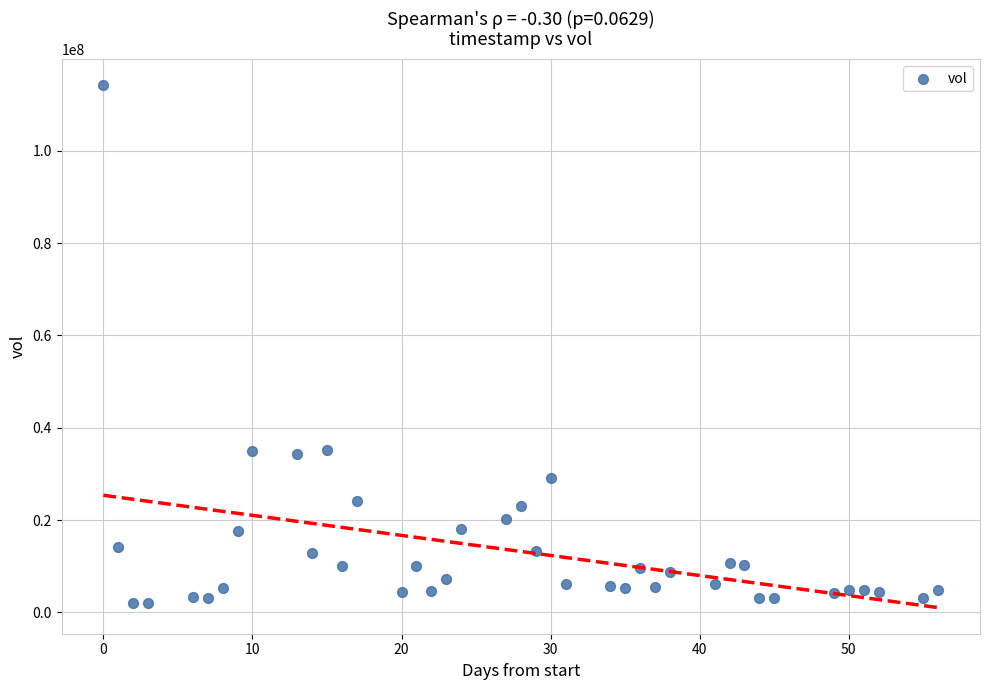

What is the range of X values (max minus min)?

56